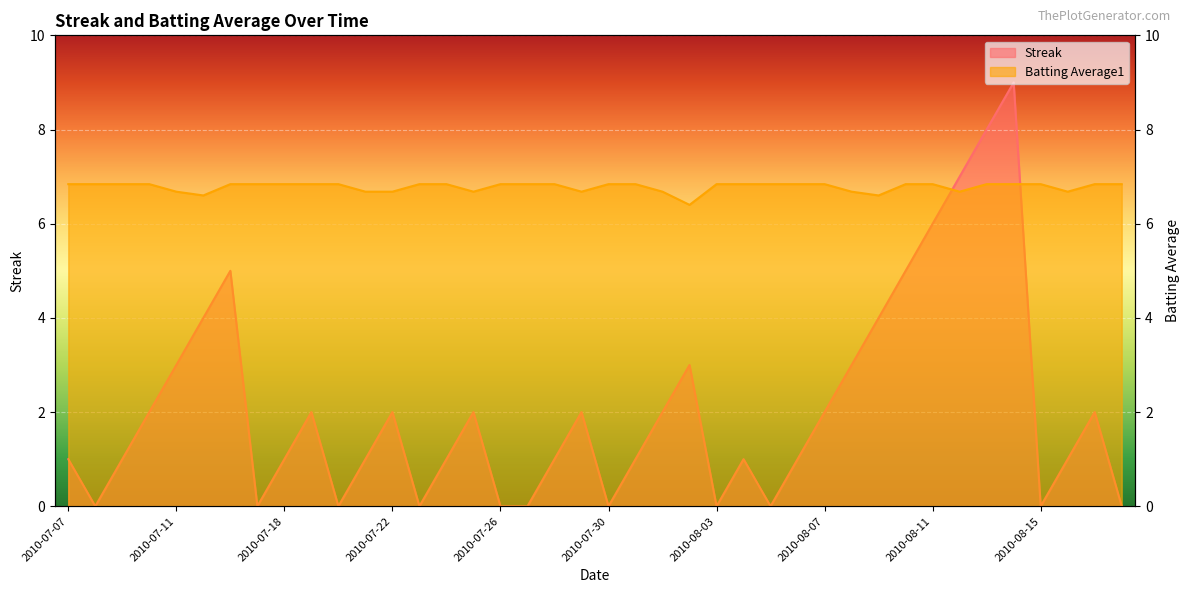

Rank the series by their average value, from highest to lowest.

Batting Average1, Streak